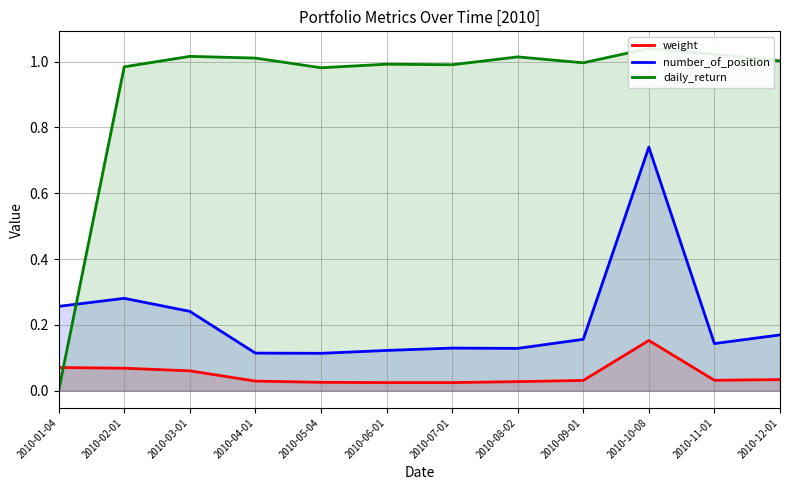

Reading left to right, list all the values displayed in this chart.

weight: 0.1	0.1	0.1	0.0	0.0	0.0	0.0	0.0	0.0	0.2	0.0	0.0
number_of_position: 0.3	0.3	0.2	0.1	0.1	0.1	0.1	0.1	0.2	0.7	0.1	0.2
daily_return: 0.0	1.0	1.0	1.0	1.0	1.0	1.0	1.0	1.0	1.0	1.0	1.0